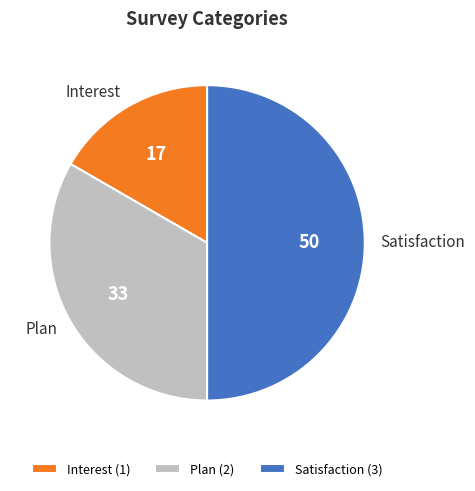

Count the number of slices in the pie.

3